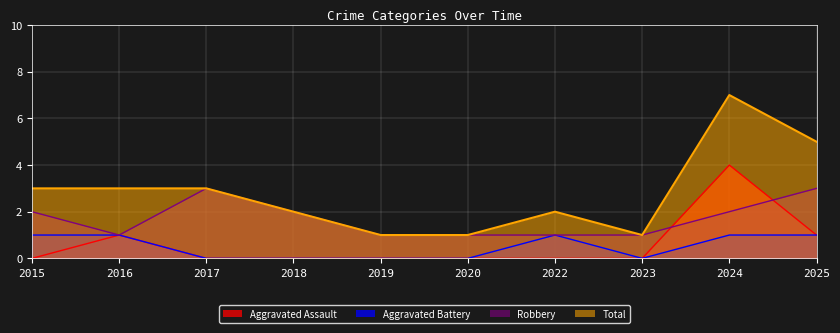

Is the value of Robbery at 2017 greater than the value of Aggravated Assault at 2018?

Yes